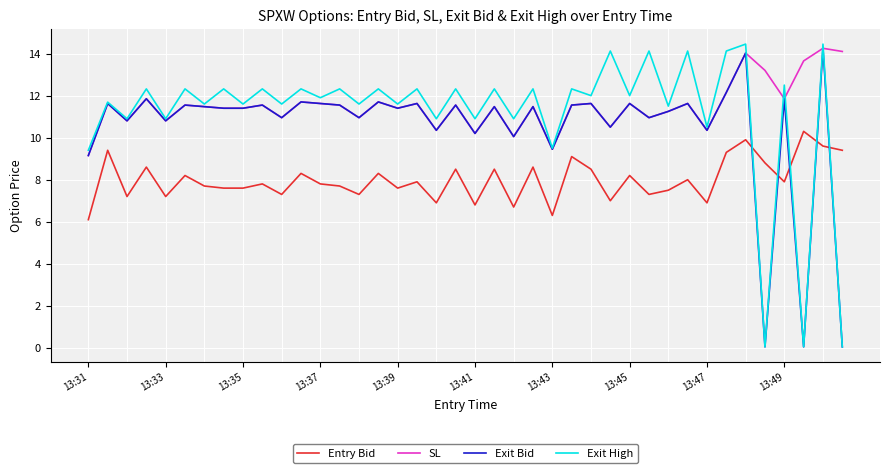

Which series has the widest spread of values?

Exit High